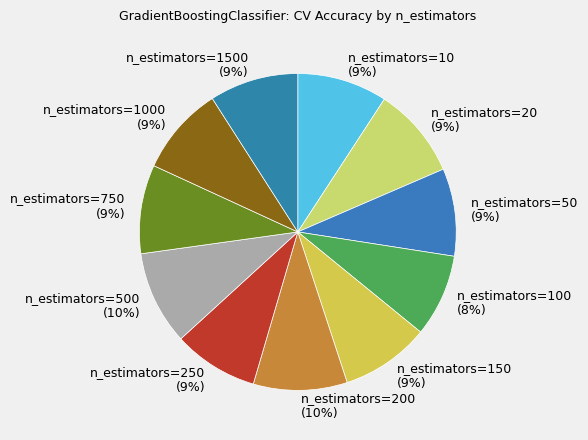

What percentage is the n_estimators=250 slice, to the nearest percent?

9%